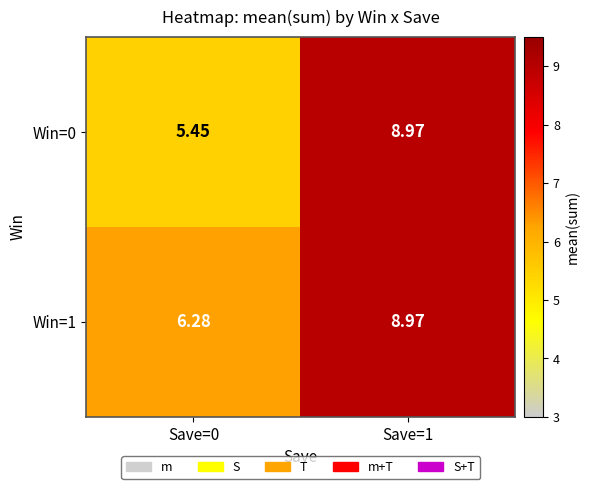

Reading left to right, list all the values displayed in this chart.

Win=0: Save=0=5.5	Save=1=9.0
Win=1: Save=0=6.3	Save=1=9.0